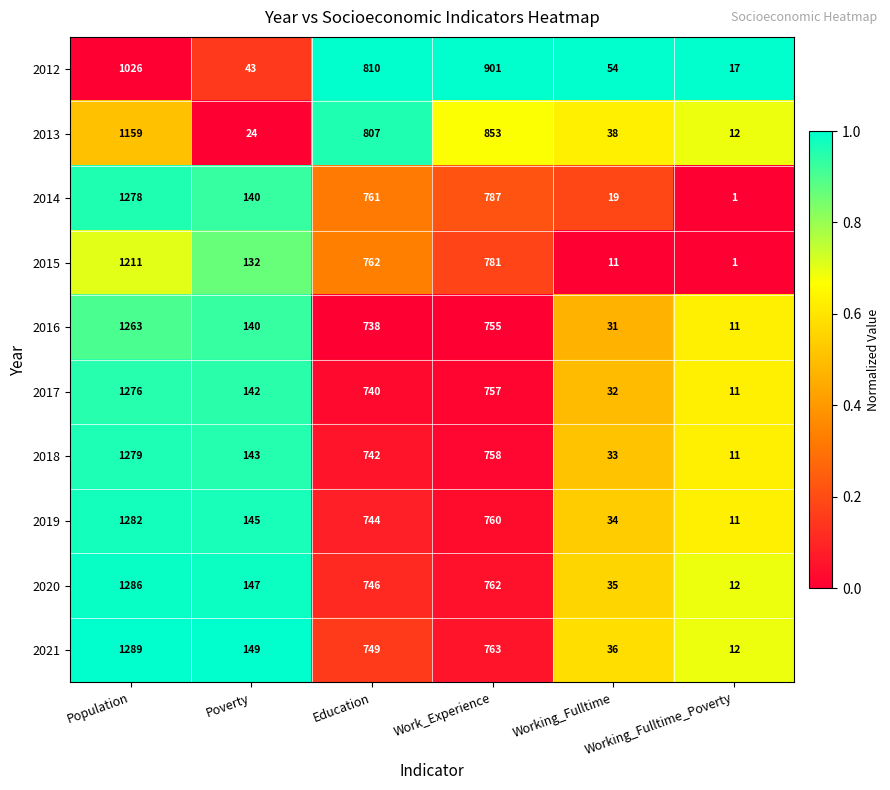

Where is 2018 nearest to the value 645?

Education